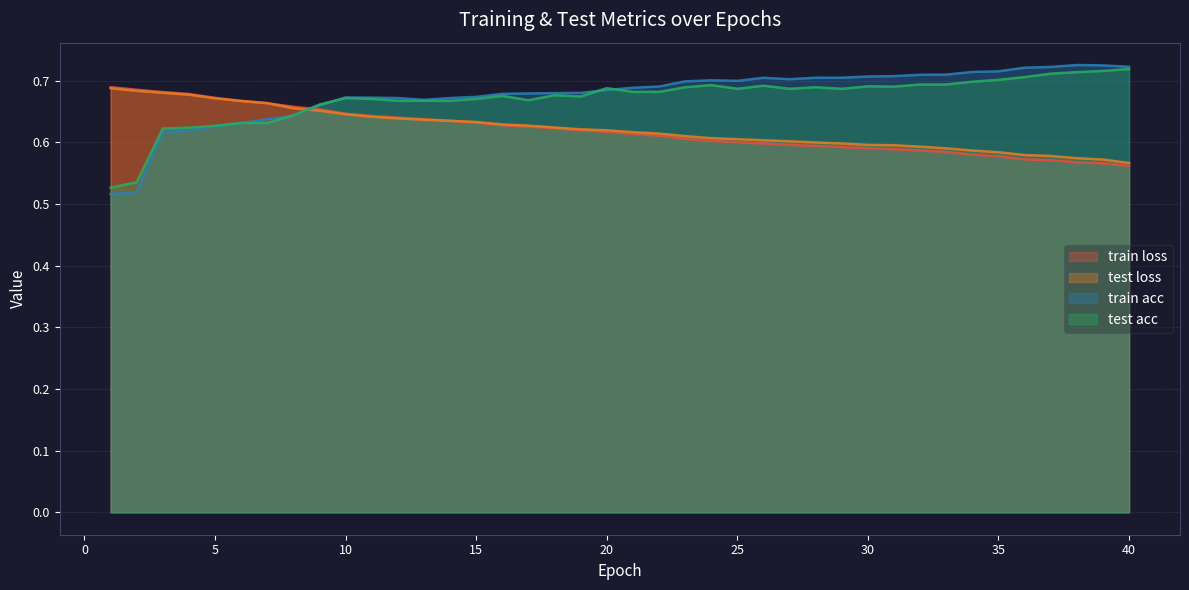

True or false: train acc and train loss intersect in this chart.

True